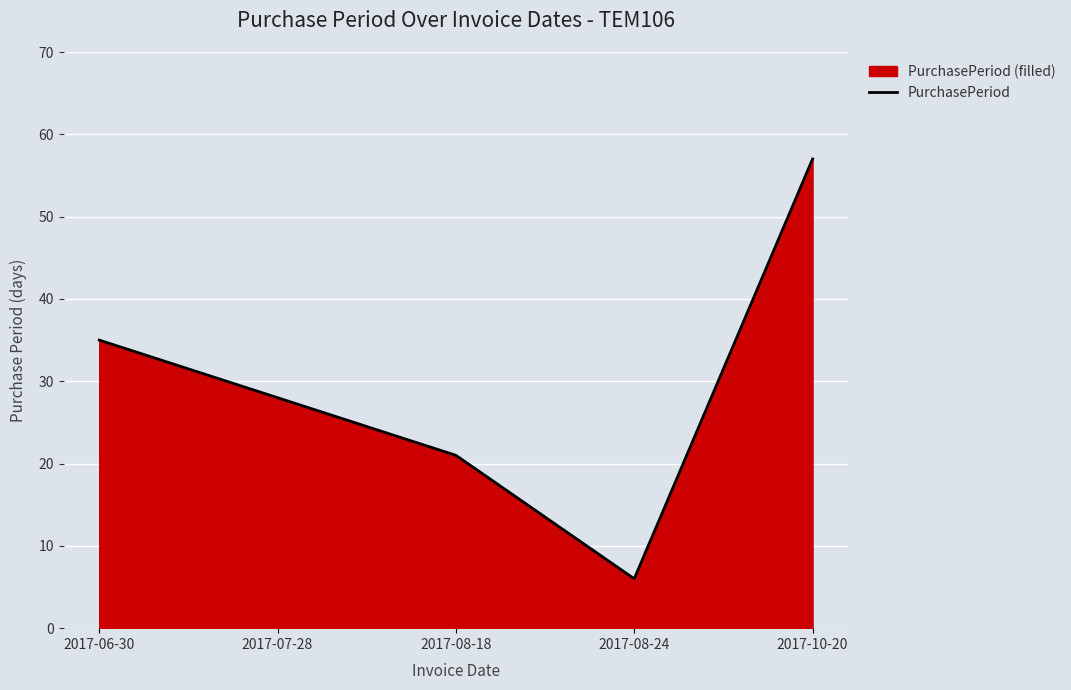

What is the label of the 3rd point from the left?

2017-08-18